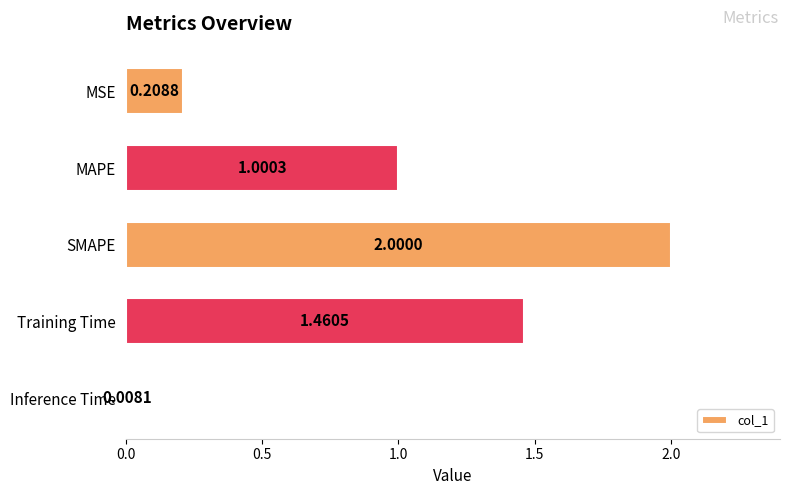

What is the change in value from MSE to MAPE?

+0.8